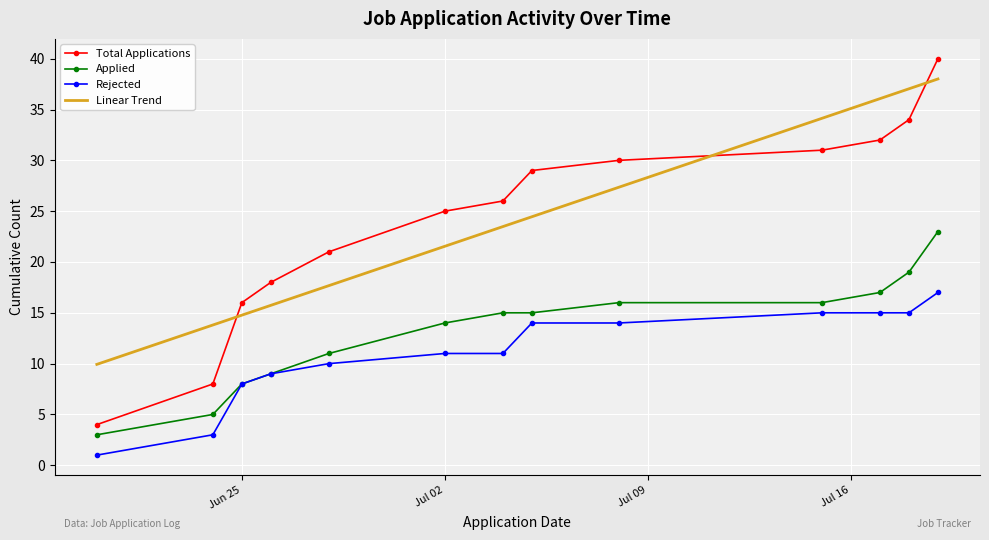

What is the maximum value shown in the chart?

40.0